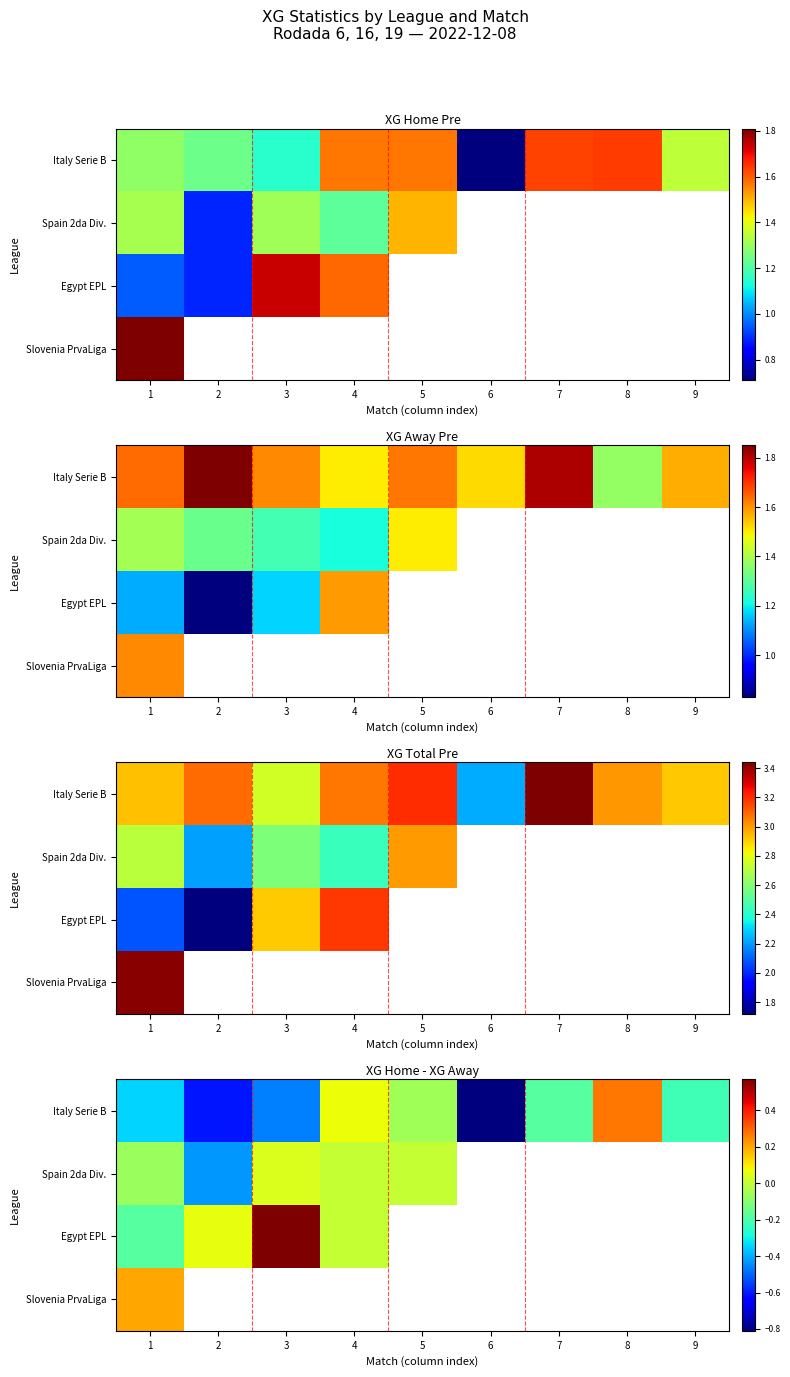

True or false: Italy Serie B has a value of 0.1 at 4.

True